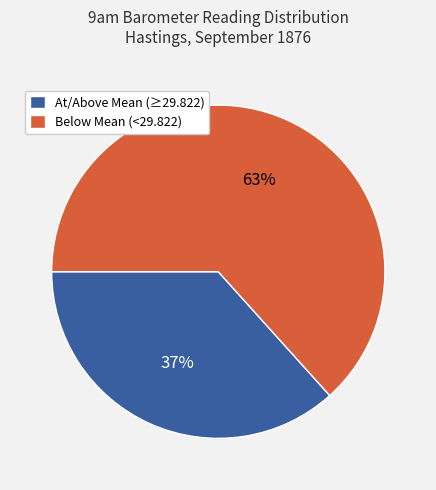

How many segments does this pie chart have?

2